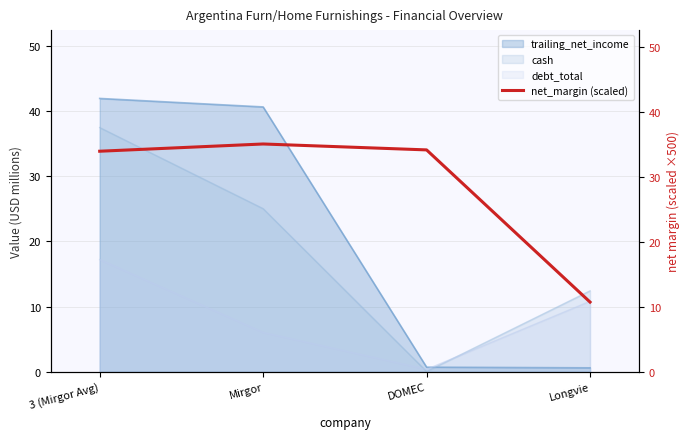

How many lines are shown in the chart?

1